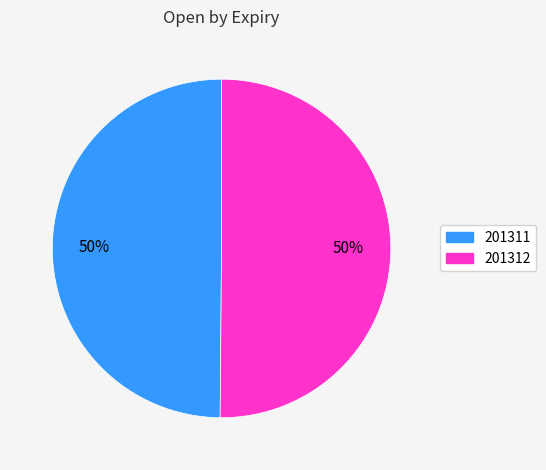

To the nearest percent, what is the average slice percentage?

50%